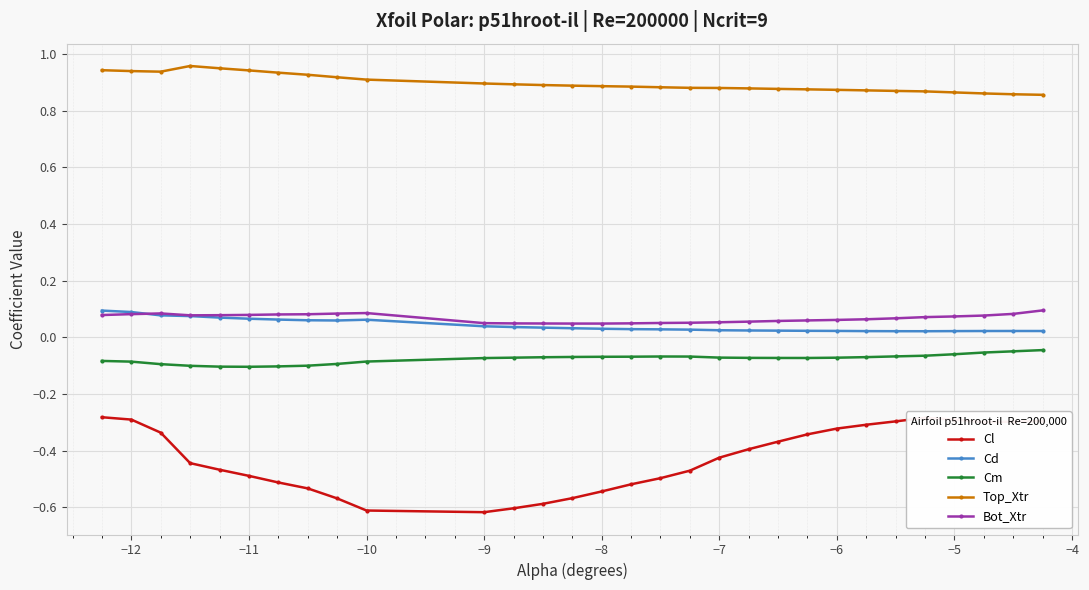

At how many categories does at least one series exceed 0?

30